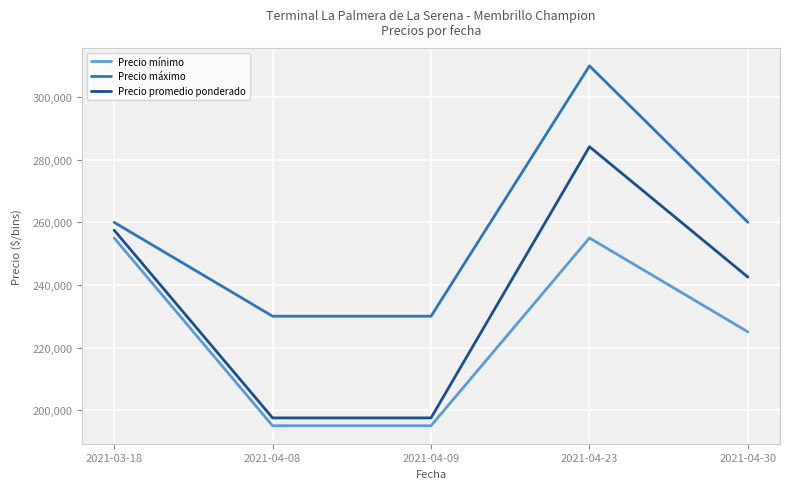

List the series in order of their overall mean, highest first.

Precio máximo, Precio promedio ponderado, Precio mínimo